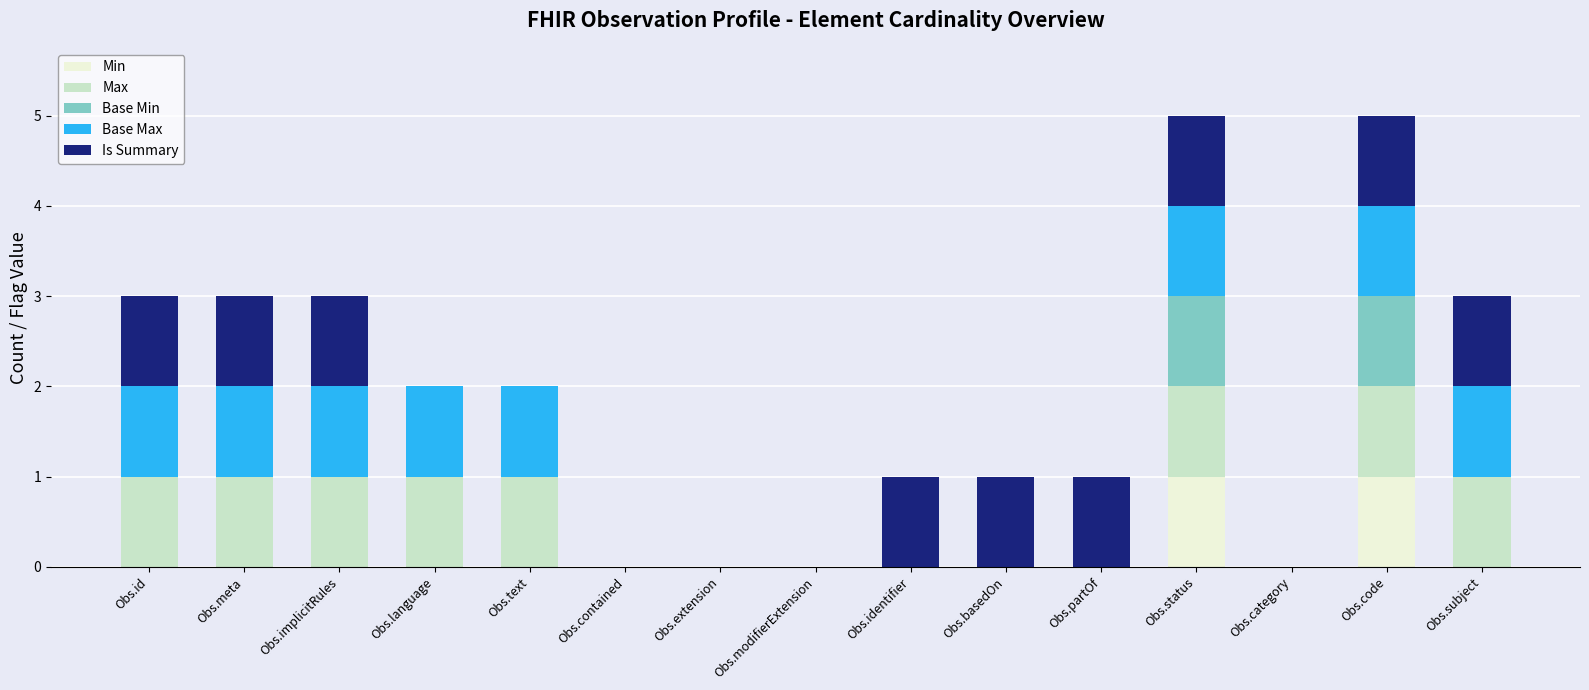

At Obs.subject, list the series in order from largest to smallest.

Max, Base Max, Is Summary, Min, Base Min